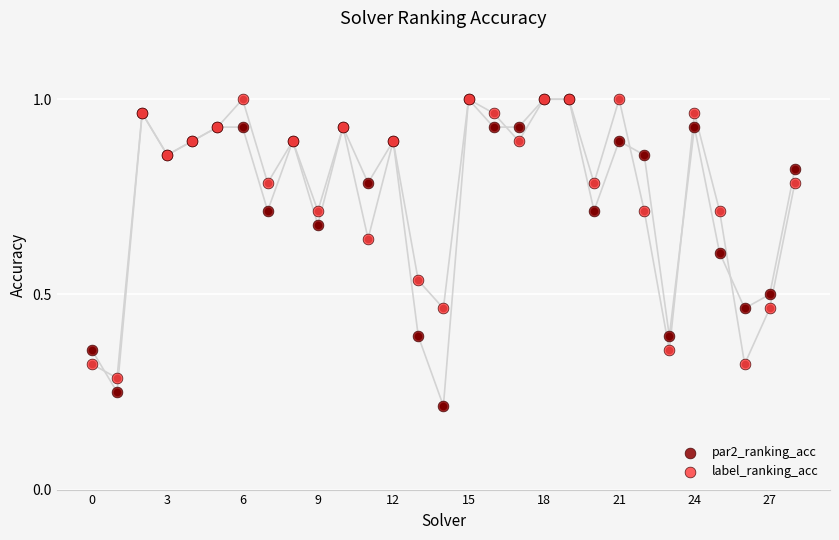

Which series has the largest total across all categories?

label_ranking_acc